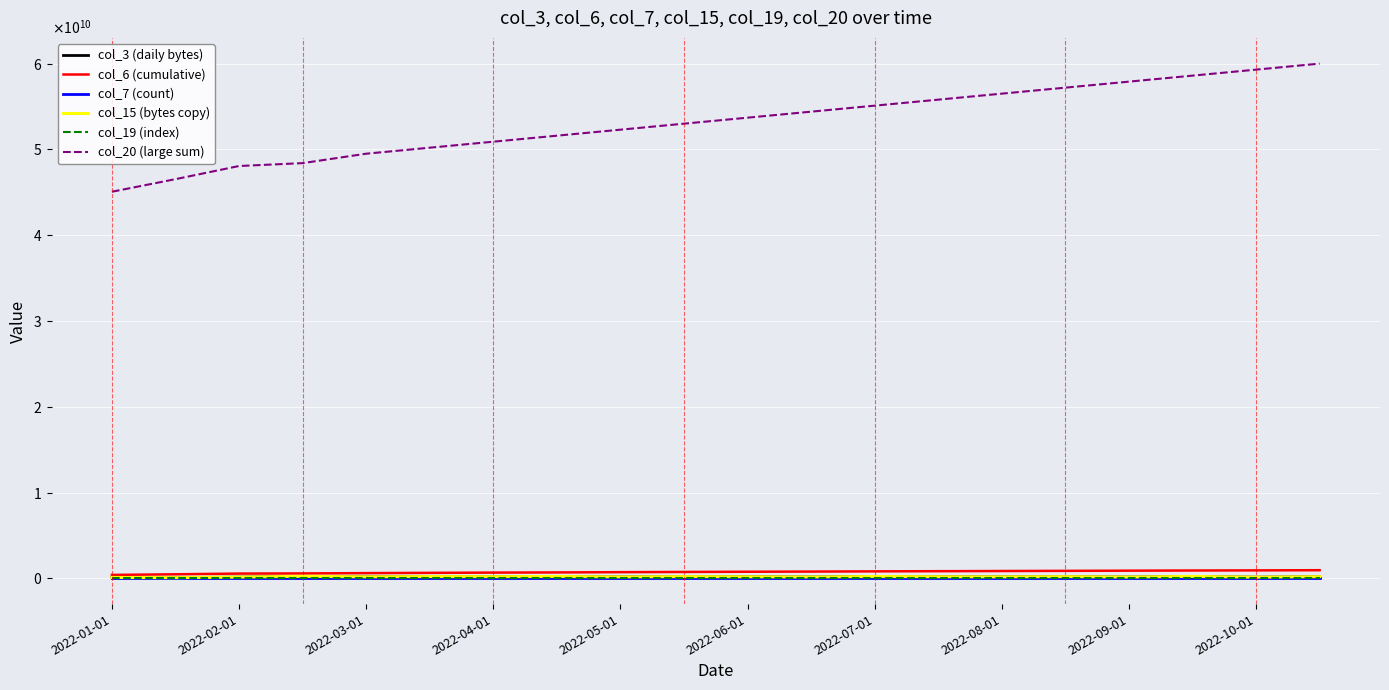

Does the chart have visible grid lines?

Yes